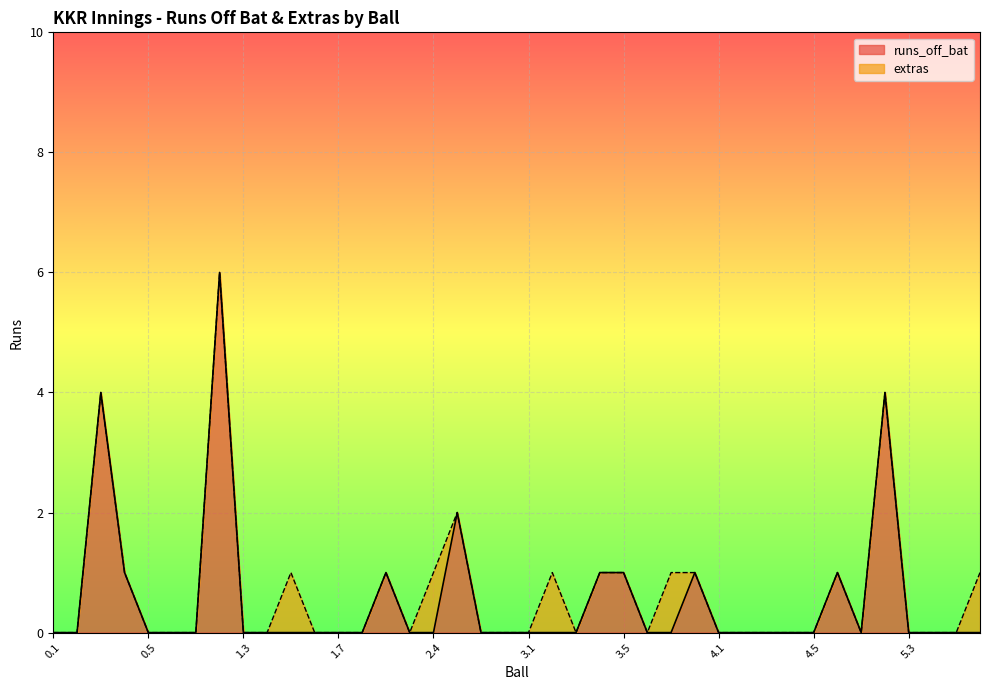

Rank the categories by value from highest to lowest.

1.2, 0.3, 5.2, 2.5, 0.4, 2.2, 3.4, 3.5, 3.8, 4.6, 0.1, 0.2, 0.5, 0.6, 1.1, 1.3, 1.4, 1.5, 1.6, 1.7, 2.1, 2.3, 2.4, 2.6, 2.7, 3.1, 3.2, 3.3, 3.6, 3.7, 4.1, 4.2, 4.3, 4.4, 4.5, 5.1, 5.3, 5.4, 5.5, 5.6